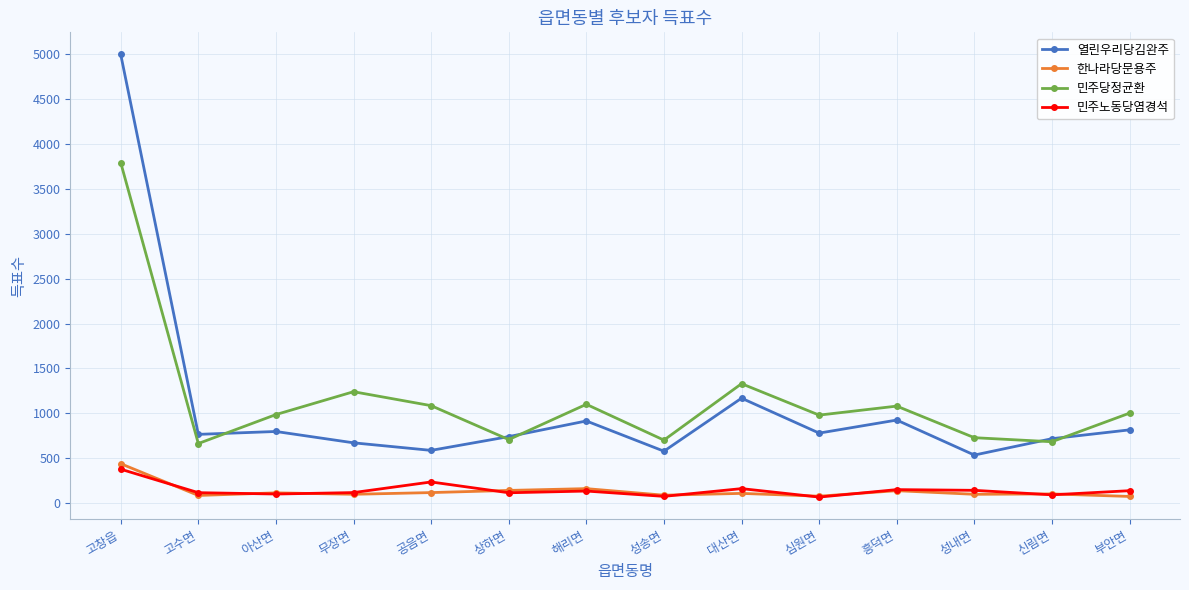

Which category has the highest value across all series?

고창읍